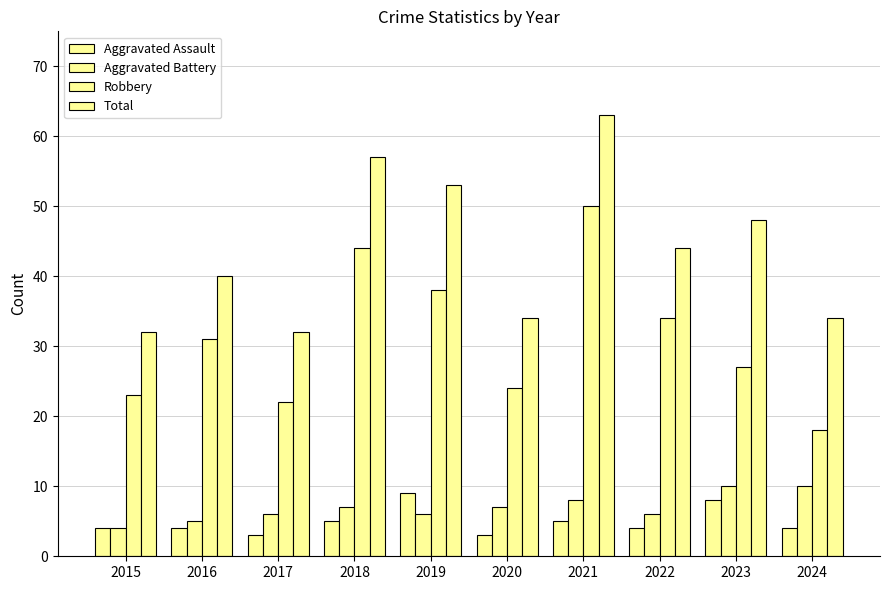

Which series has the largest range (max minus min)?

Robbery